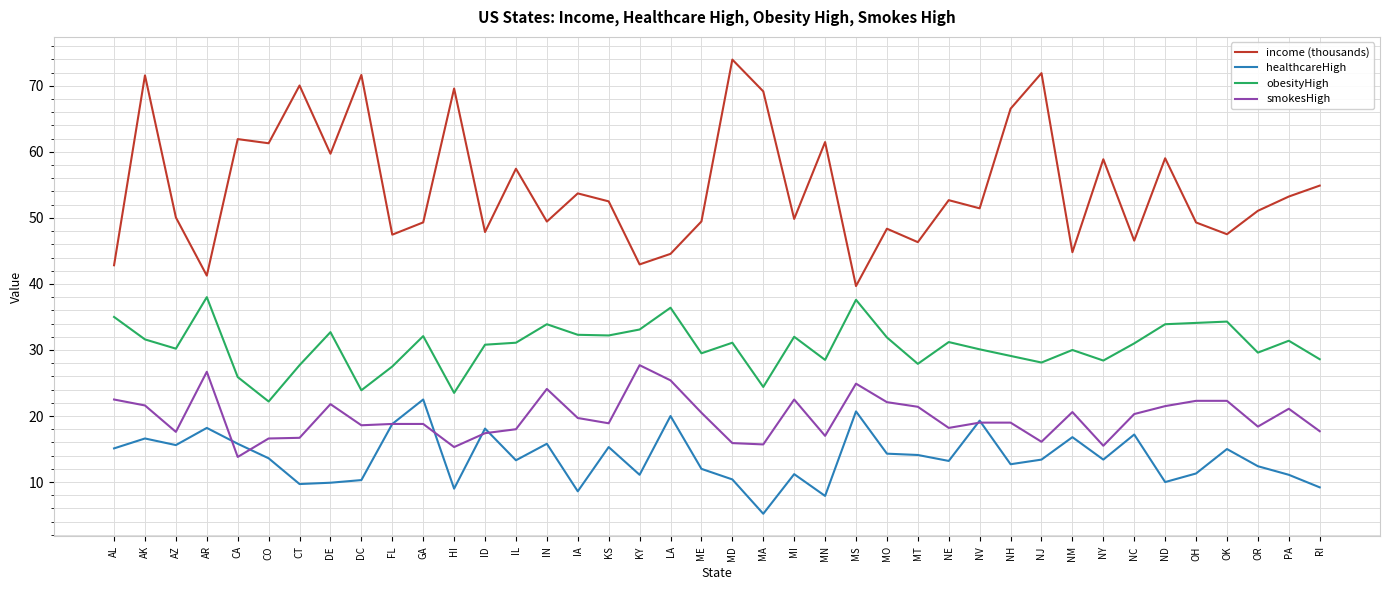

The income (thousands) series shows 63.5 at LA. True or false?

False